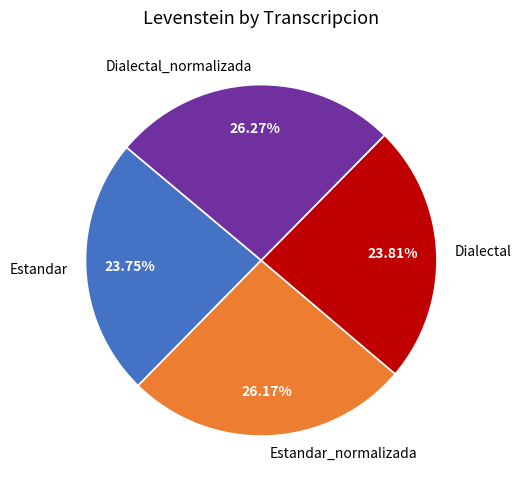

Is it true that Dialectal is 37% of the pie?

False